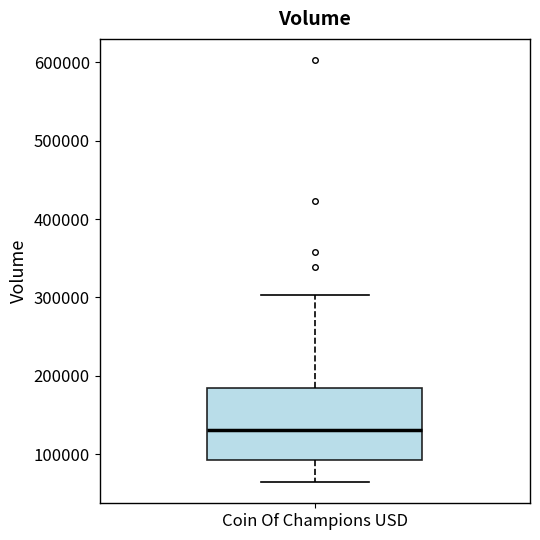

Where is the upper edge of the box for Coin Of Champions USD on the y-axis? The values are not printed on the chart, so give them approximately, as read against the axis.

190000